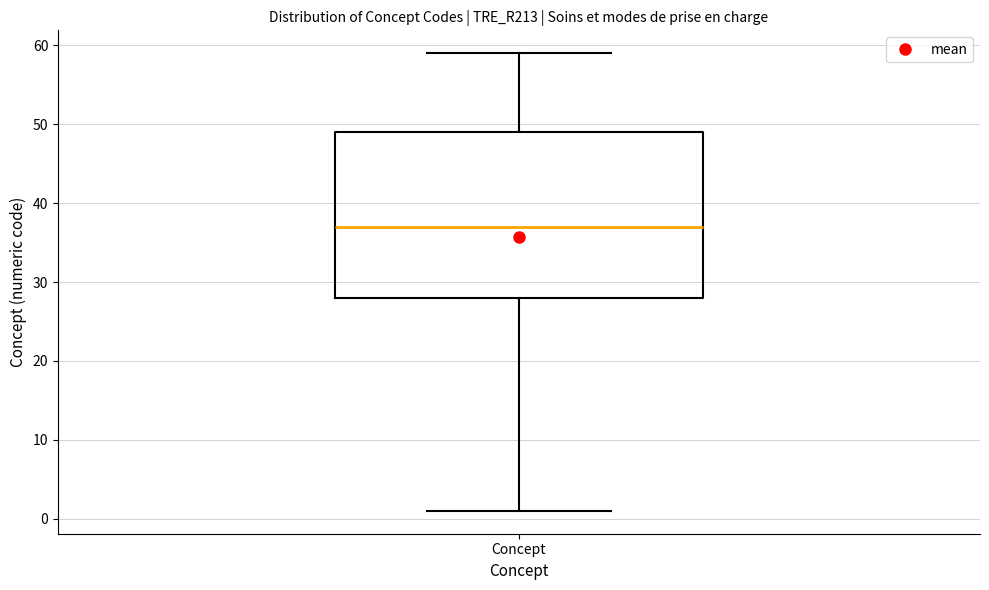

Transcribe this box plot: give where the median line is, the range the box spans, and where the two whiskers end, as read against the y-axis. The values are not printed on the chart, so give them approximately, as read against the axis.

median 37, box 28 to 49, whiskers 1 to 59